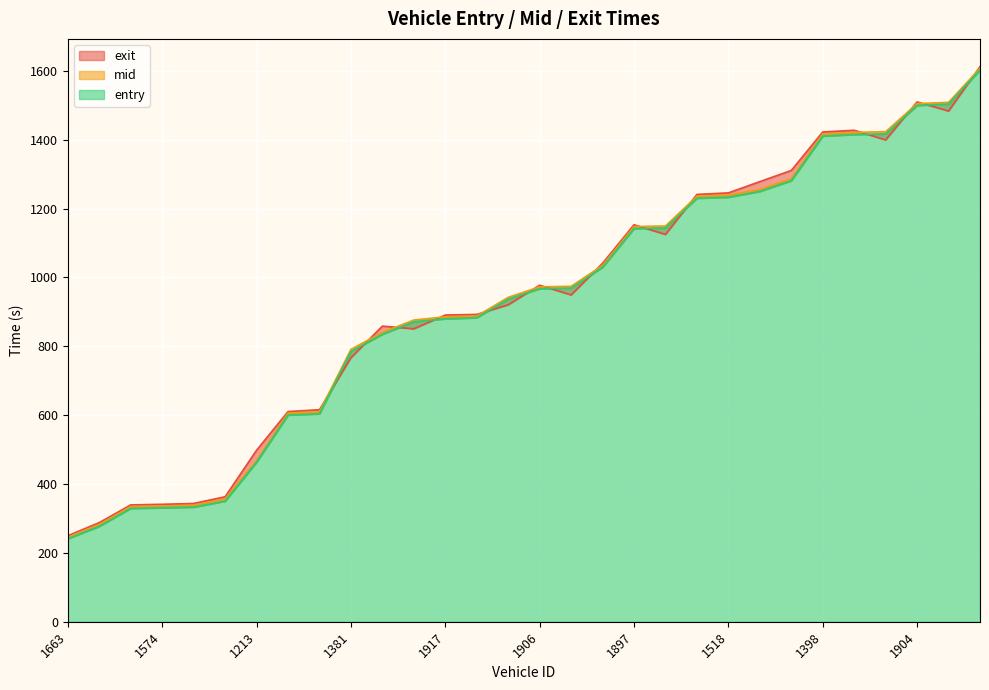

Where is the first local minimum for exit?

1655